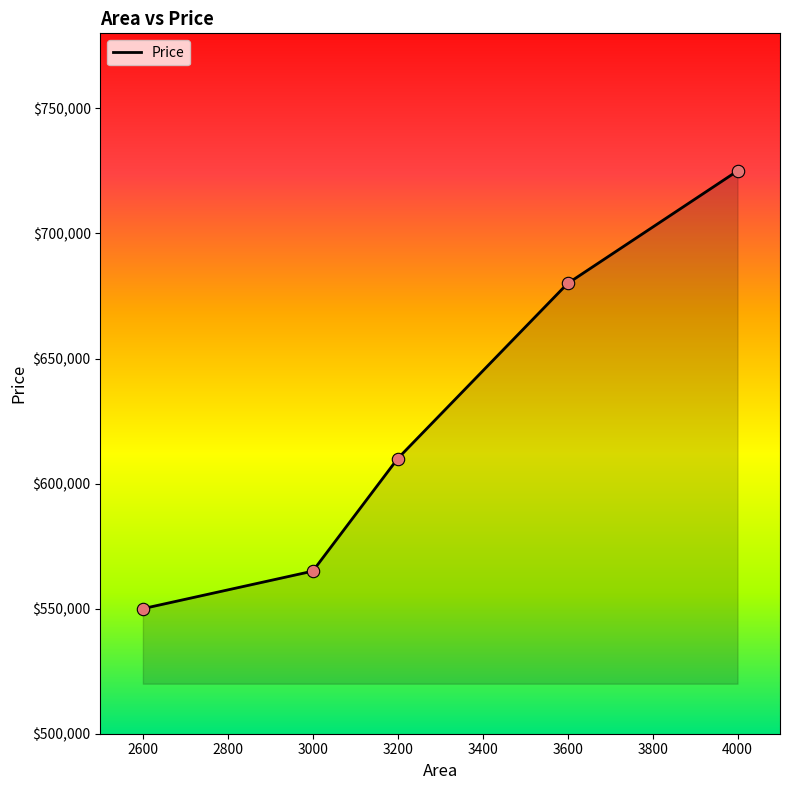

What is the change in value from 3000 to 4000?

+160000